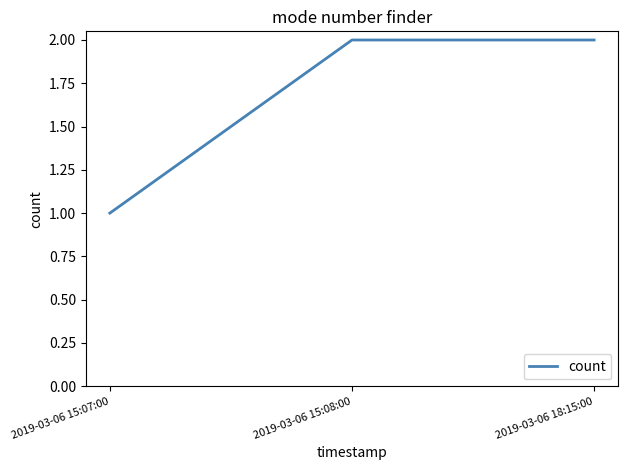

Which category has the lowest value across all series?

2019-03-06 15:07:00